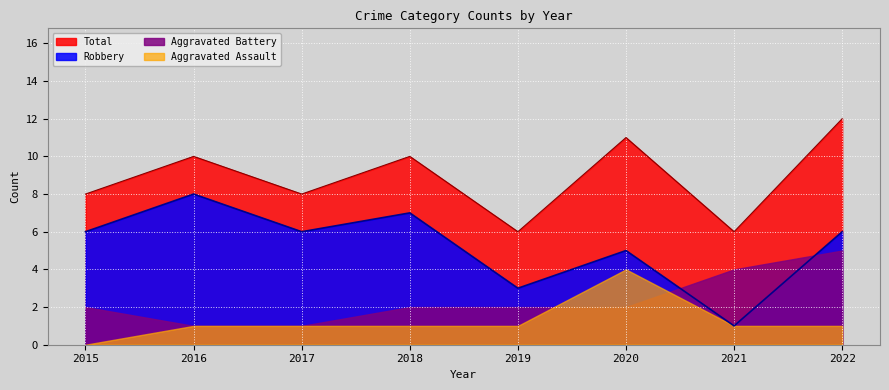

How many data points in Total are less than 10?

4